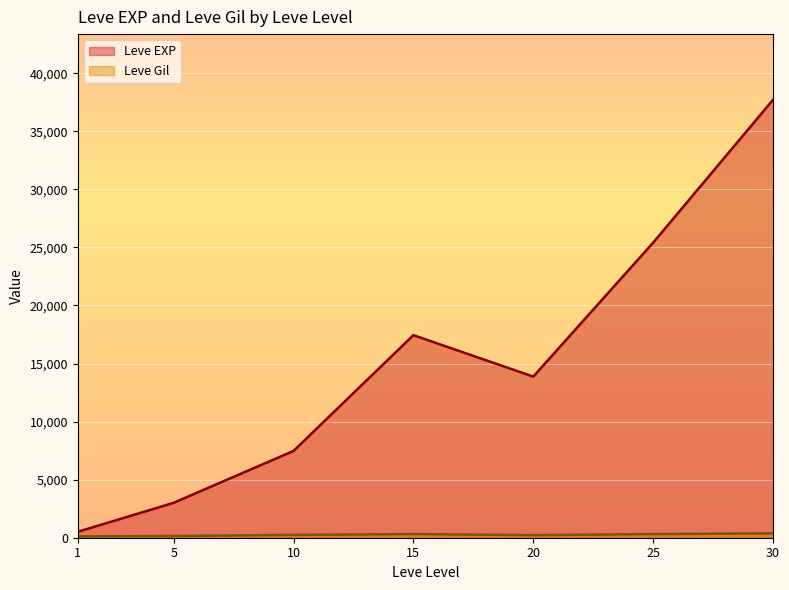

The value of Leve EXP at 20 is 13876.7. True or false?

True